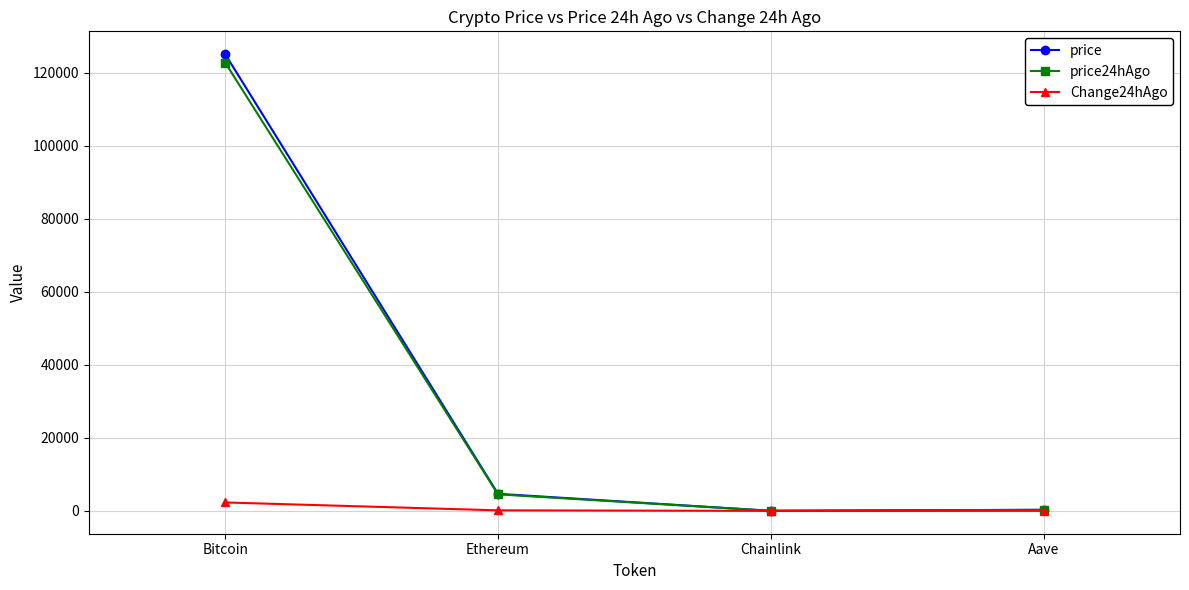

What is the value of the price24hAgo point at the 1st from the left?

122780.0